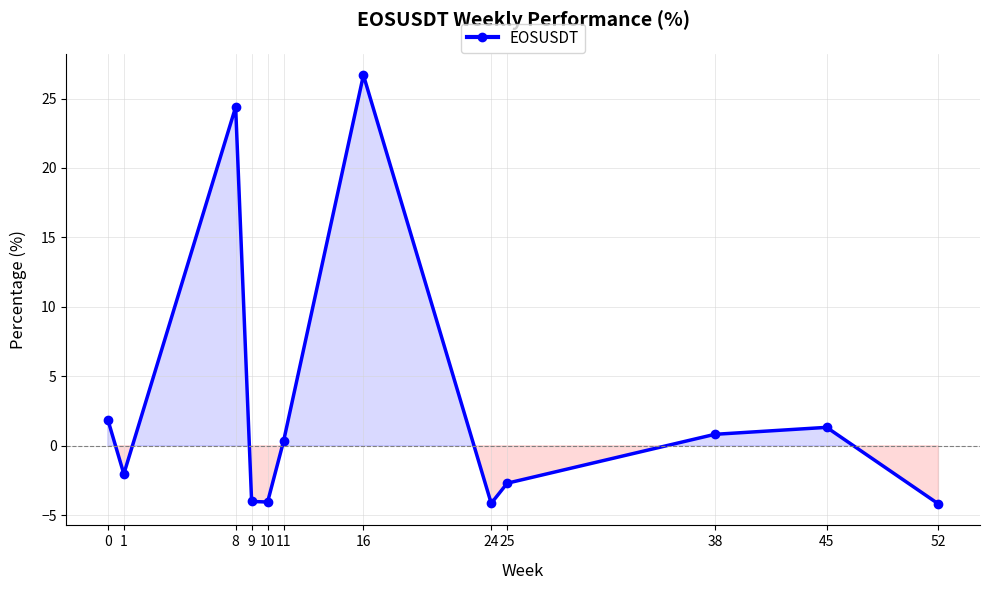

What is the difference between the values at 45 and 25?

4.0